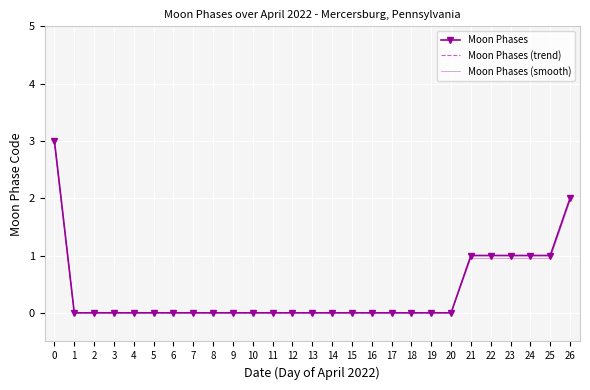

True or false: Moon Phases (smooth) and Moon Phases intersect in this chart.

False